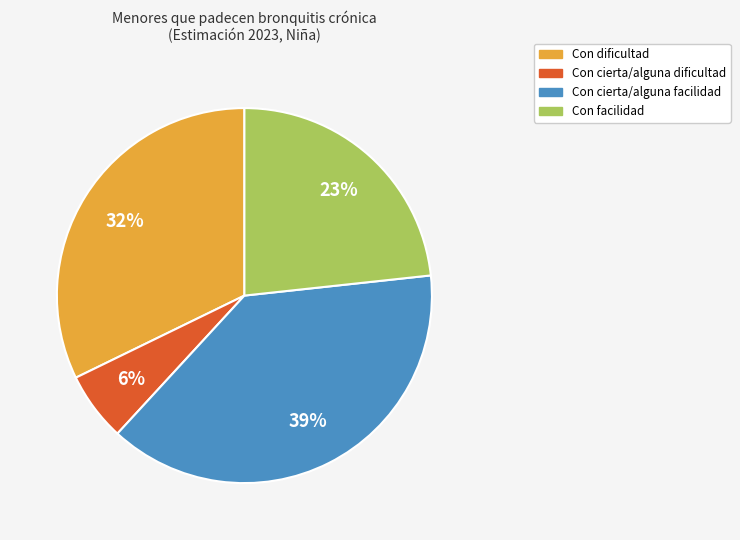

Count the number of slices in the pie.

4